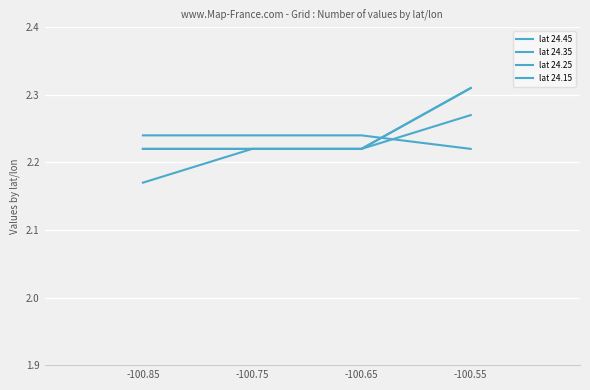

What is the total value across all series at -100.65?

8.9